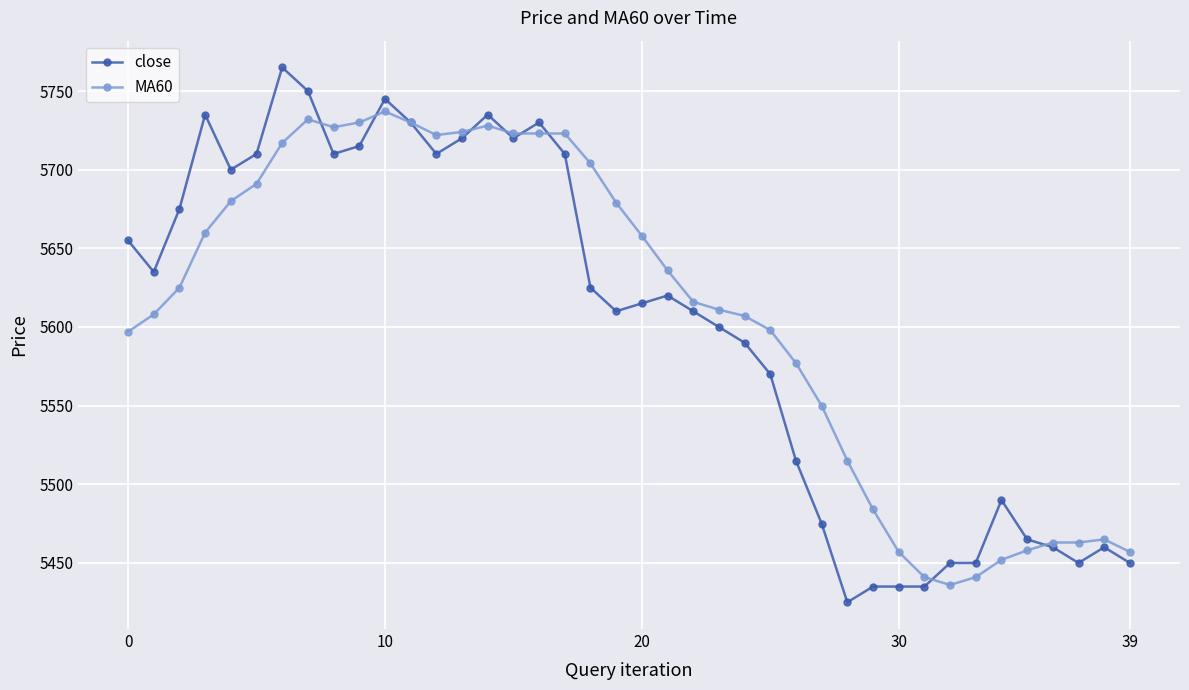

At how many categories does at least one series exceed 5583?

26